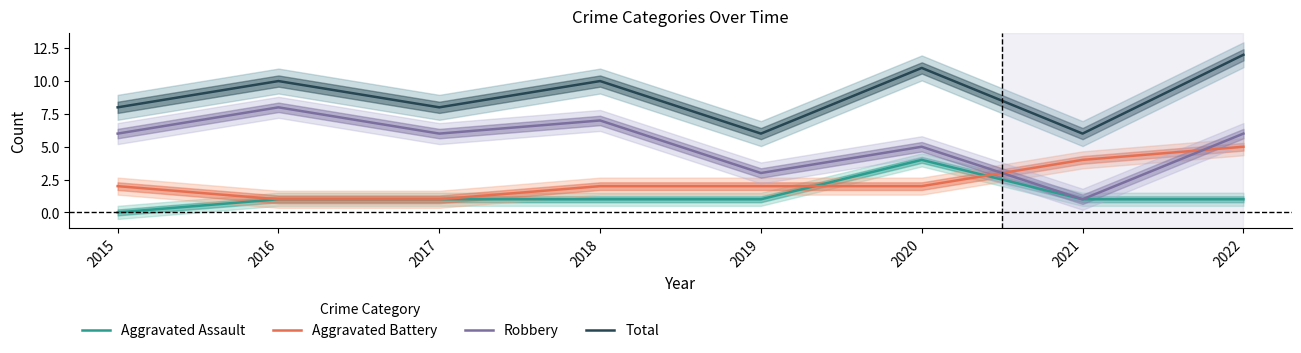

Between 2019 and 2020, which series saw the biggest shift?

Total